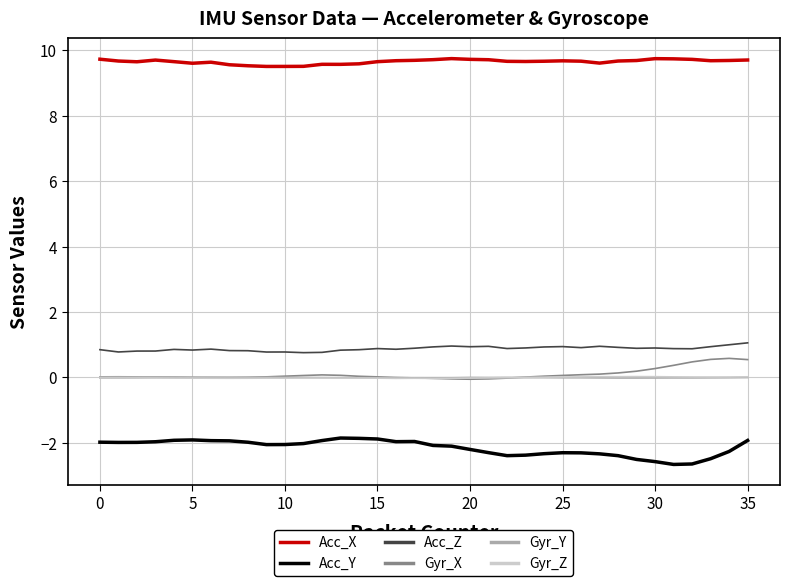

Which series has the largest range (max minus min)?

Acc_Y